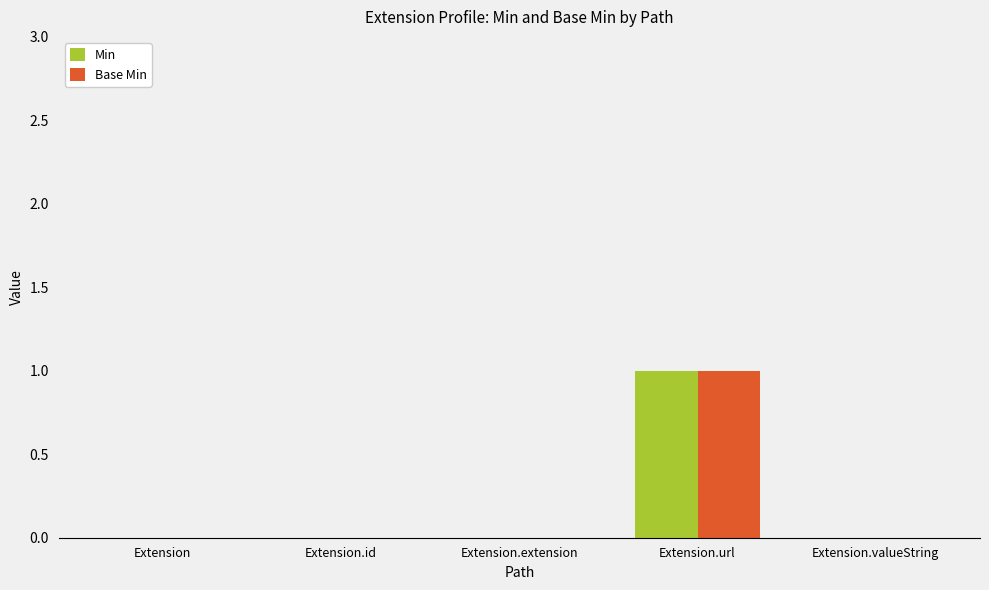

Count the number of categories in the chart.

5